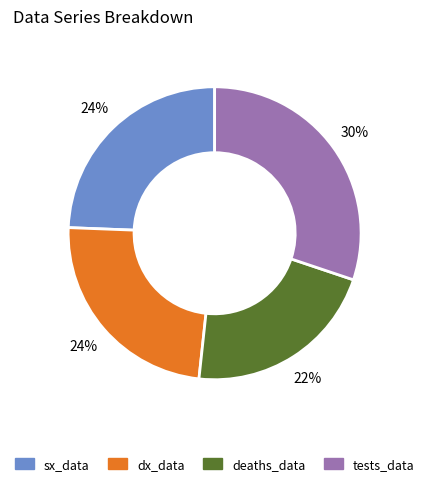

Do tests_data and sx_data together represent more than half of the pie?

Yes